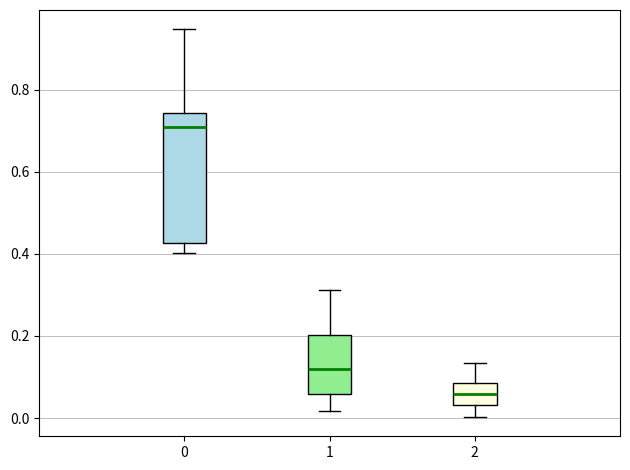

Which box's median line is the highest?

0